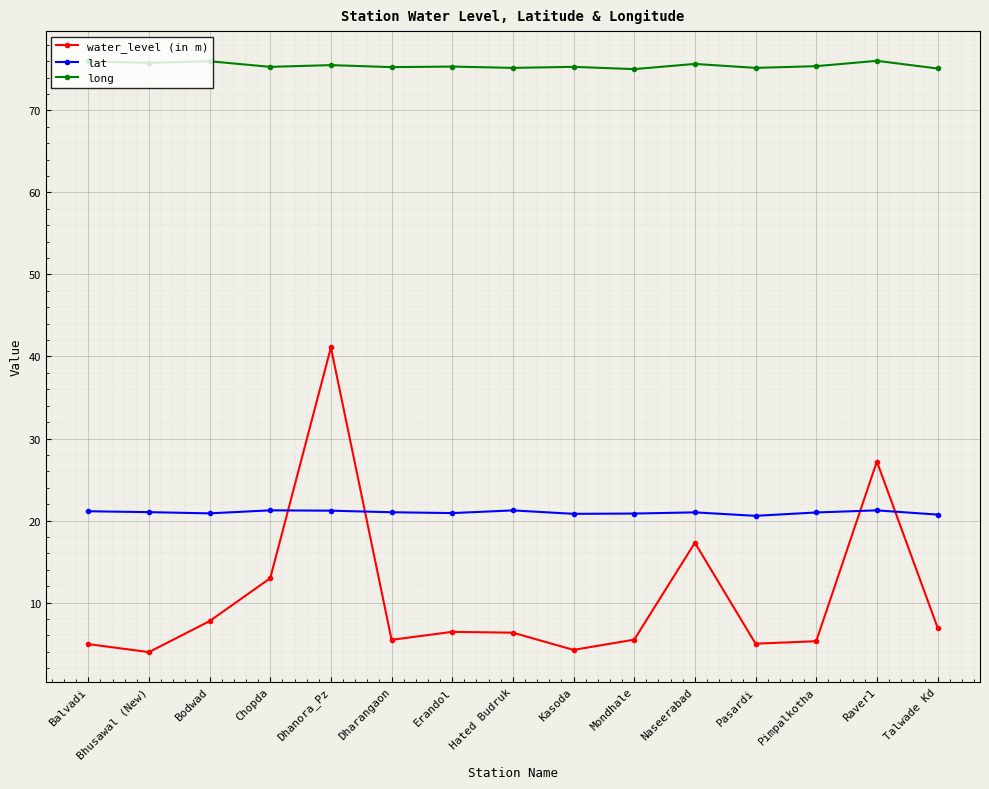

True or false: long and lat cross at least once.

False